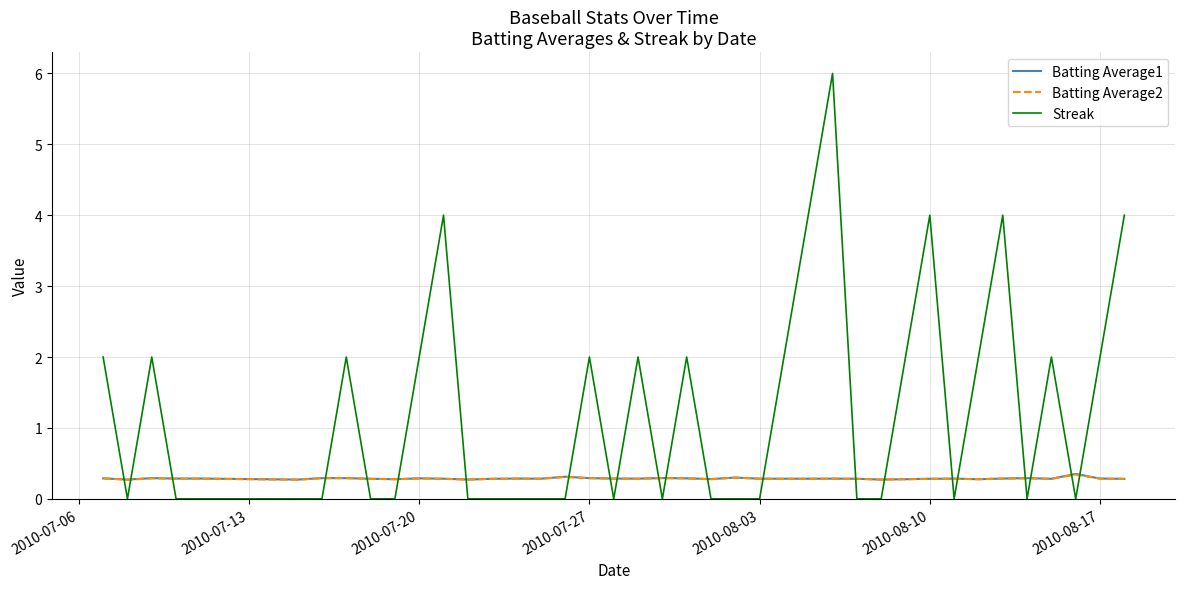

Reading left to right, transcribe all the data shown in this chart.

Batting Average1: 0.3	0.3	0.3	0.3	0.3	0.3	0.3	0.3	0.3	0.3	0.3	0.3	0.3	0.3	0.3	0.3	0.3	0.3	0.3	0.3	0.3	0.3	0.3	0.3	0.3	0.3	0.3	0.3	0.3	0.3	0.3	0.3	0.3	0.3	0.3	0.3	0.3	0.4	0.3	0.3
Batting Average2: 0.3	0.3	0.3	0.3	0.3	0.3	0.3	0.3	0.3	0.3	0.3	0.3	0.3	0.3	0.3	0.3	0.3	0.3	0.3	0.3	0.3	0.3	0.3	0.3	0.3	0.3	0.3	0.3	0.3	0.3	0.3	0.3	0.3	0.3	0.3	0.3	0.3	0.3	0.3	0.3
Streak: 2.0	0.0	2.0	0.0	0.0	0.0	0.0	2.0	0.0	0.0	2.0	4.0	0.0	0.0	0.0	0.0	0.0	2.0	0.0	2.0	0.0	2.0	0.0	0.0	0.0	2.0	4.0	6.0	0.0	0.0	2.0	4.0	0.0	2.0	4.0	0.0	2.0	0.0	2.0	4.0